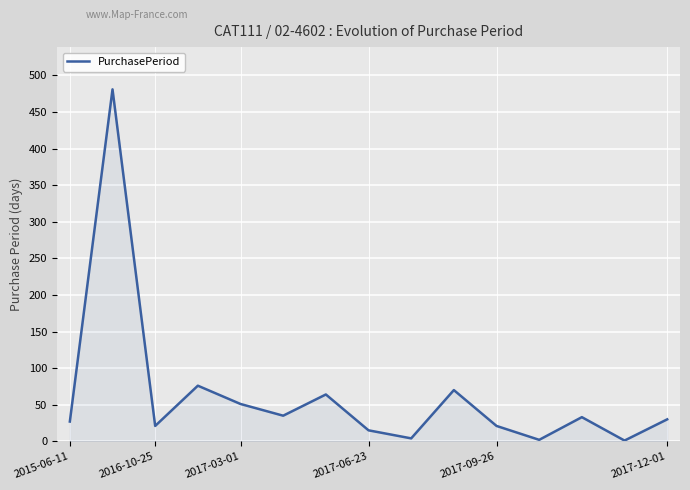

What is the difference between the maximum and minimum values?

480